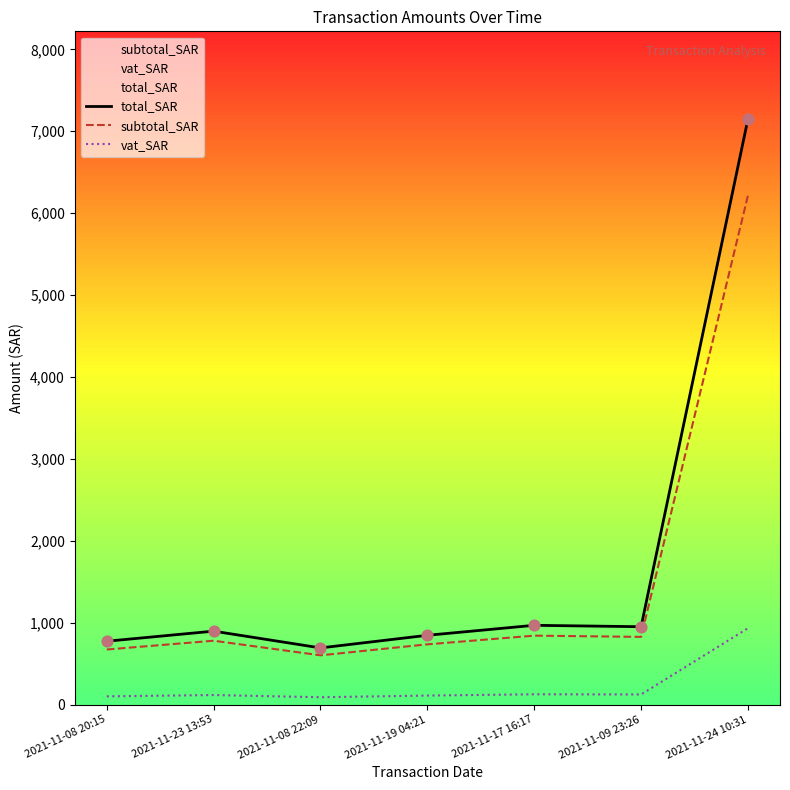

Is the value of subtotal_SAR at 2021-11-19 04:21 greater than the value of vat_SAR at 2021-11-17 16:17?

Yes